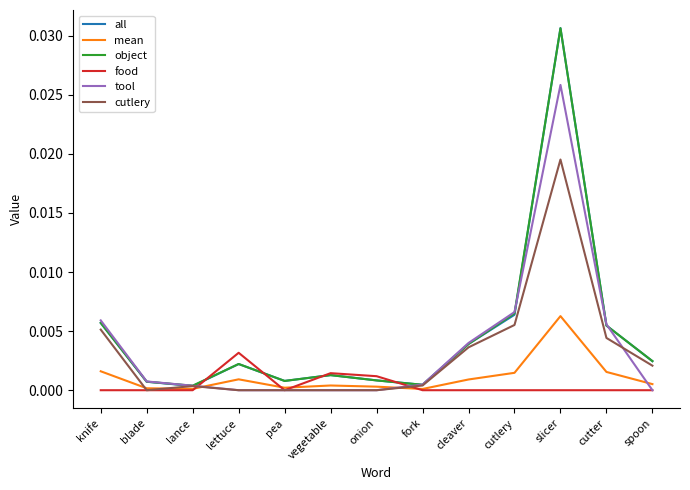

At which category is the sum across all series the highest?

slicer